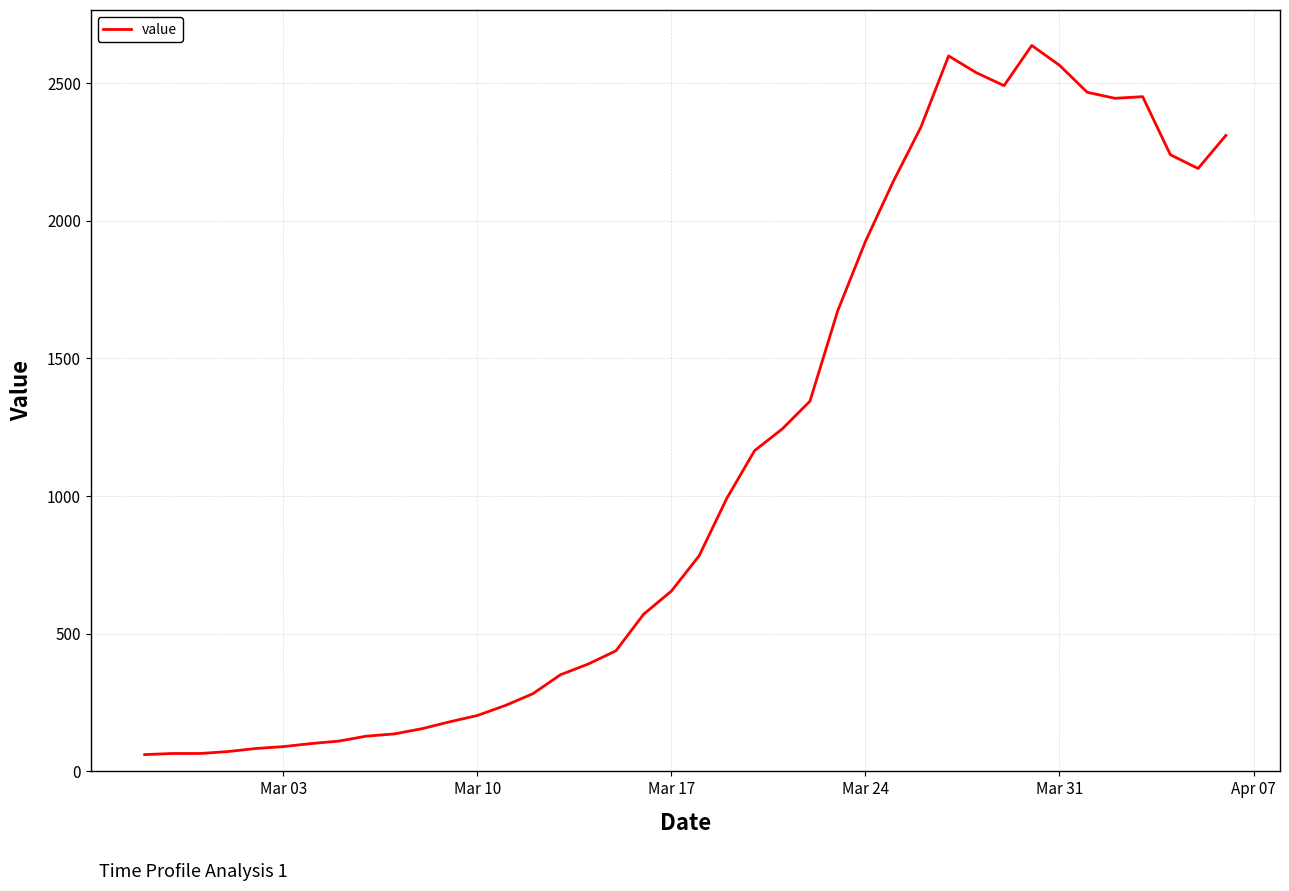

What is the minimum value shown in the chart?

61